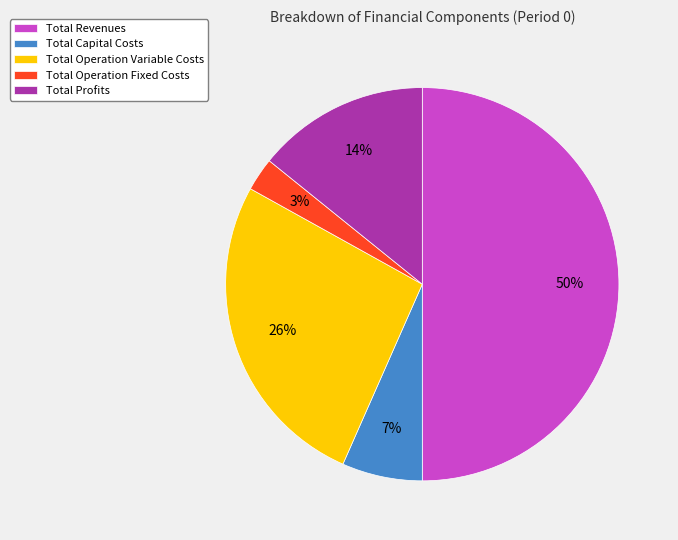

Between Total Capital Costs and Total Operation Fixed Costs, which is larger?

Total Capital Costs